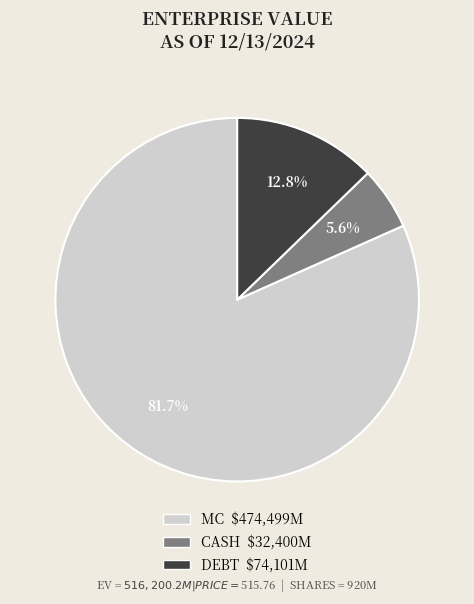

How many slices are in this pie chart?

3